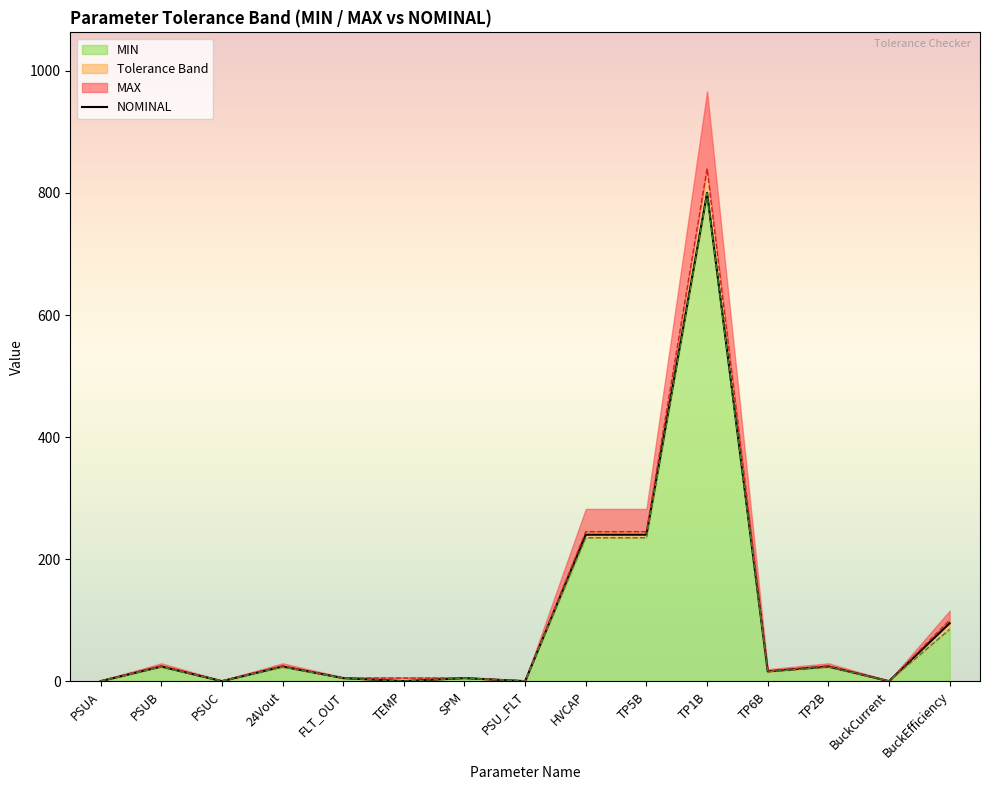

At which category does the chart reach its peak across all series?

TP1B